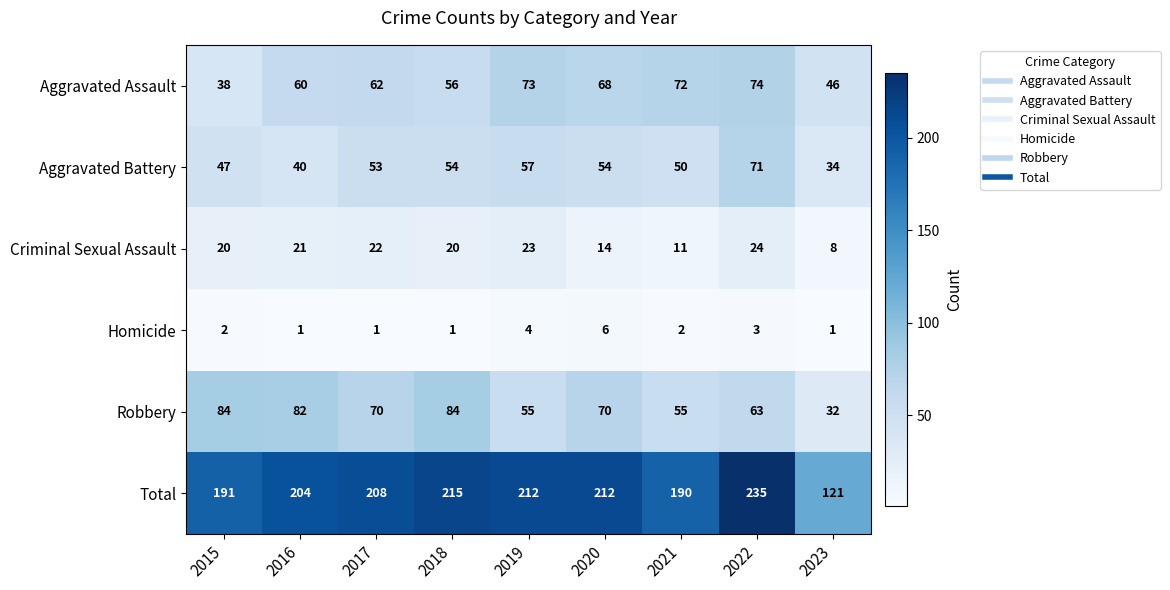

At how many categories does at least one series exceed 76?

9